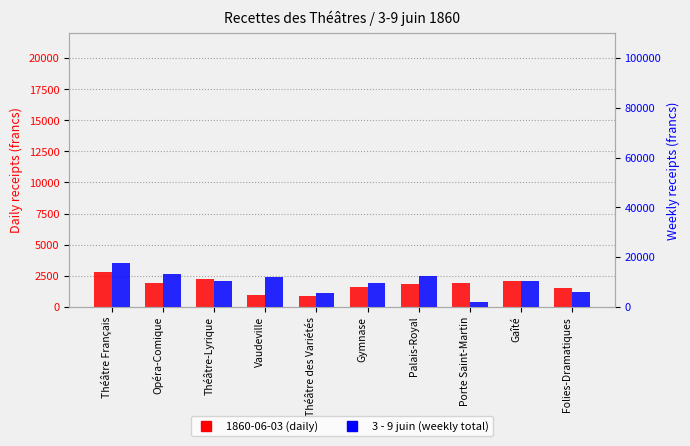

What is the sum of all 1860-06-03 (daily) values?

17719.3